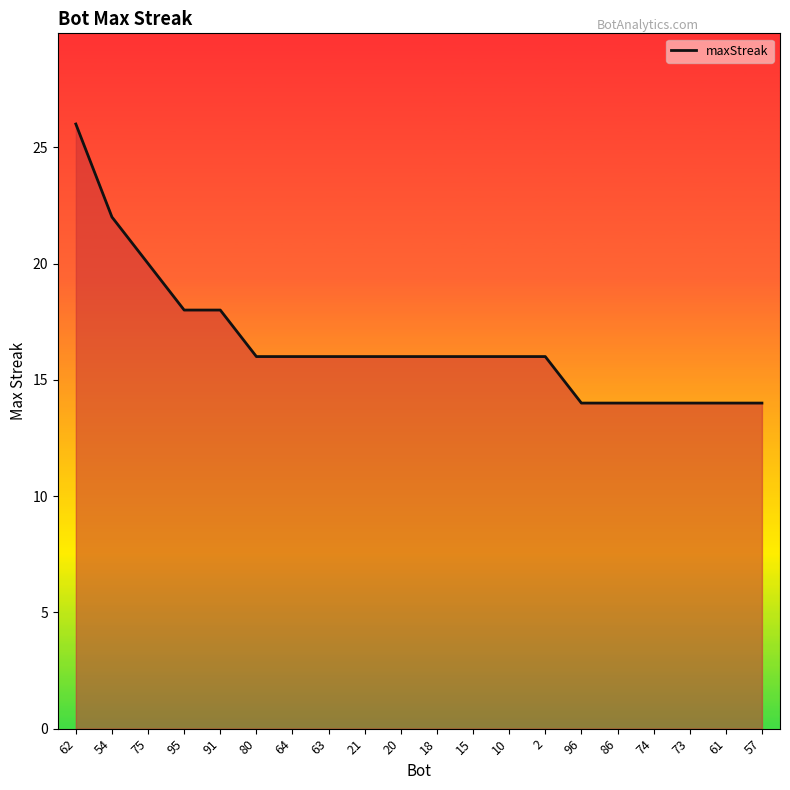

The chart shows a value of 8 at 73. True or false?

False